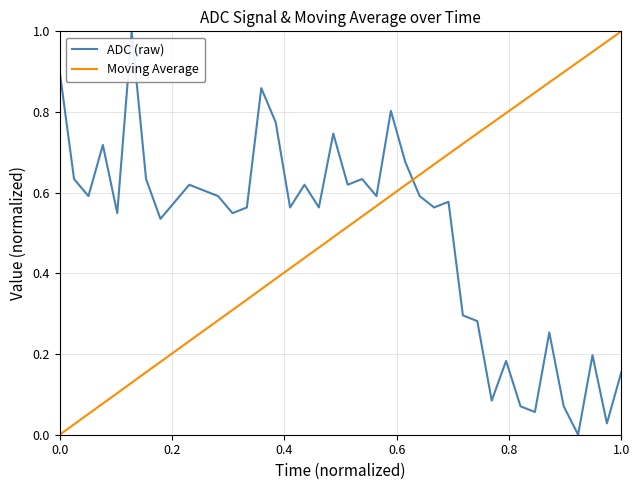

Which series ends up on top after the final intersection of ADC (raw) and Moving Average?

Moving Average